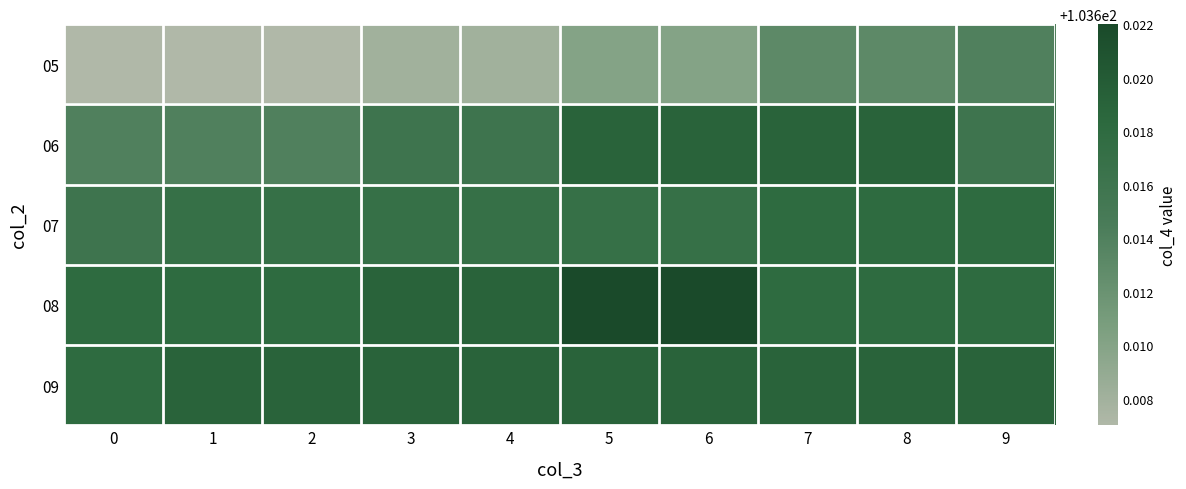

Which has a higher value, 8 or 7?

8